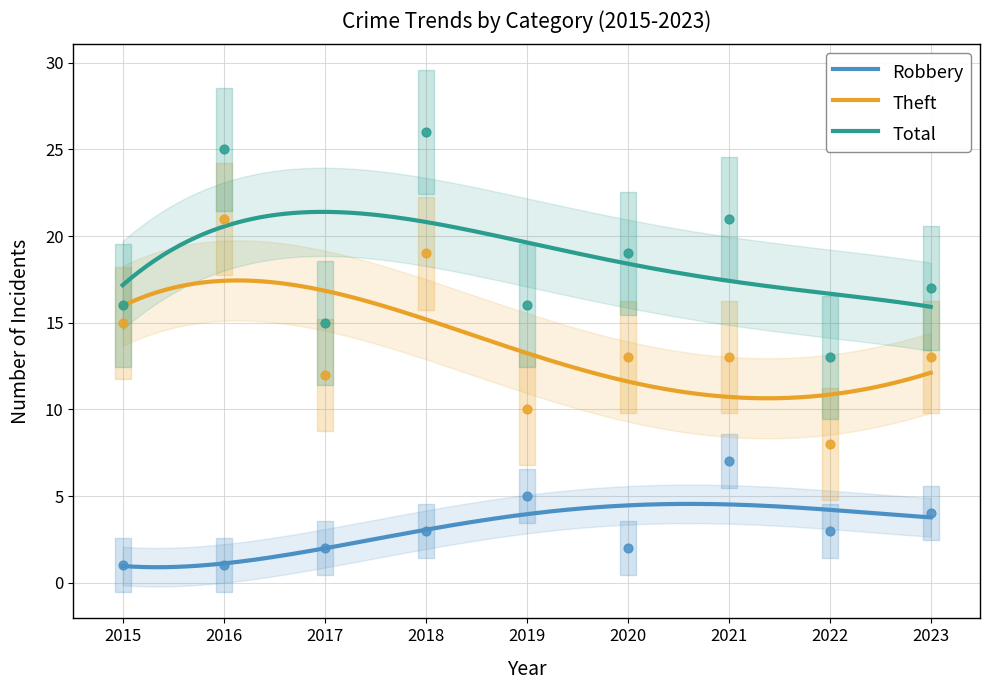

At which category is the sum across all series the highest?

2018